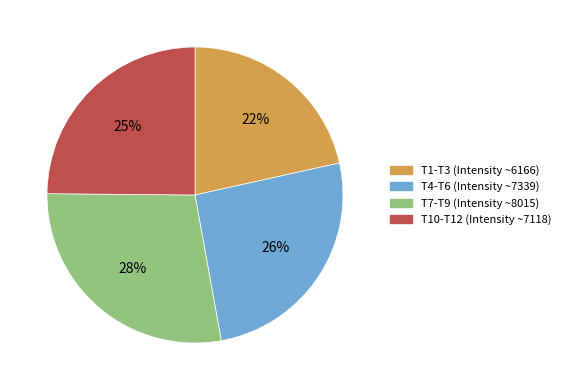

Is there any slice that represents more than half of the pie?

No